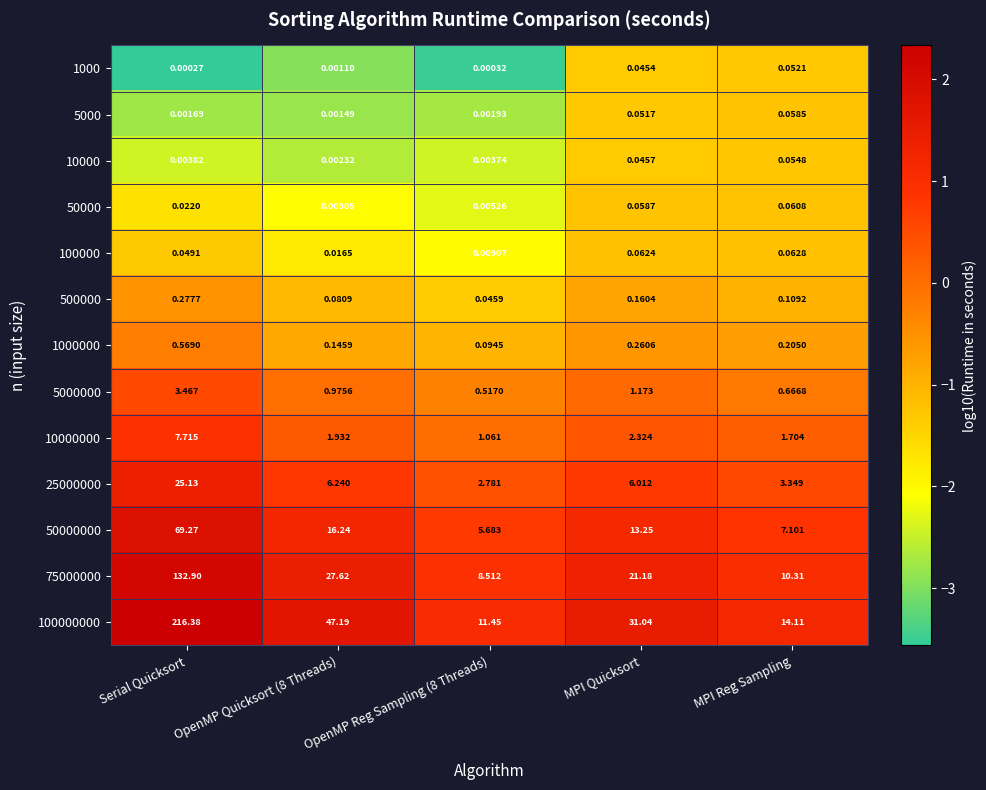

Is the value of 10000000 at MPI Quicksort greater than the value of 500000 at MPI Quicksort?

Yes